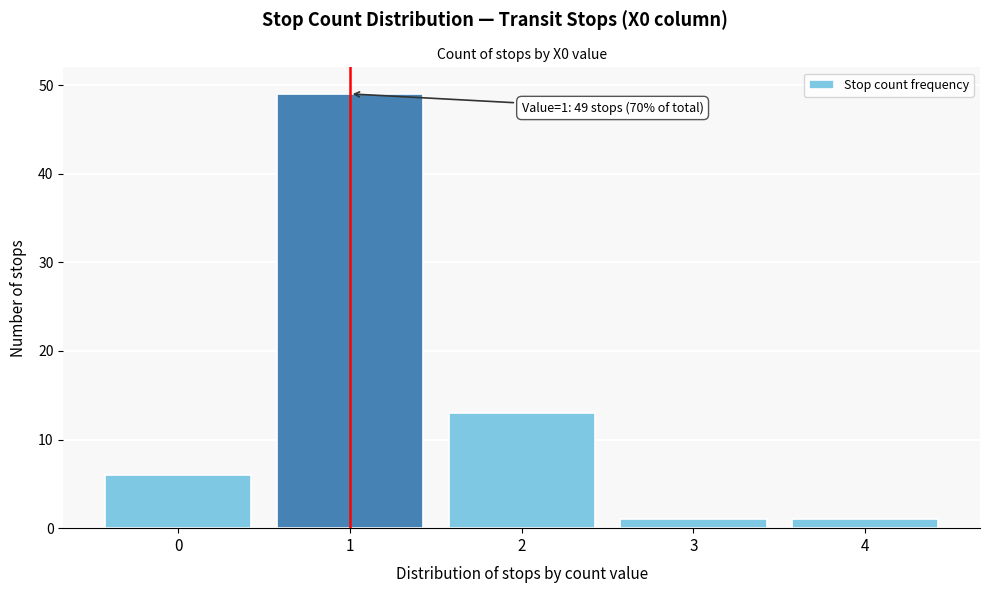

Reading left to right, what are all the values shown in this chart?

6	49	13	1	1